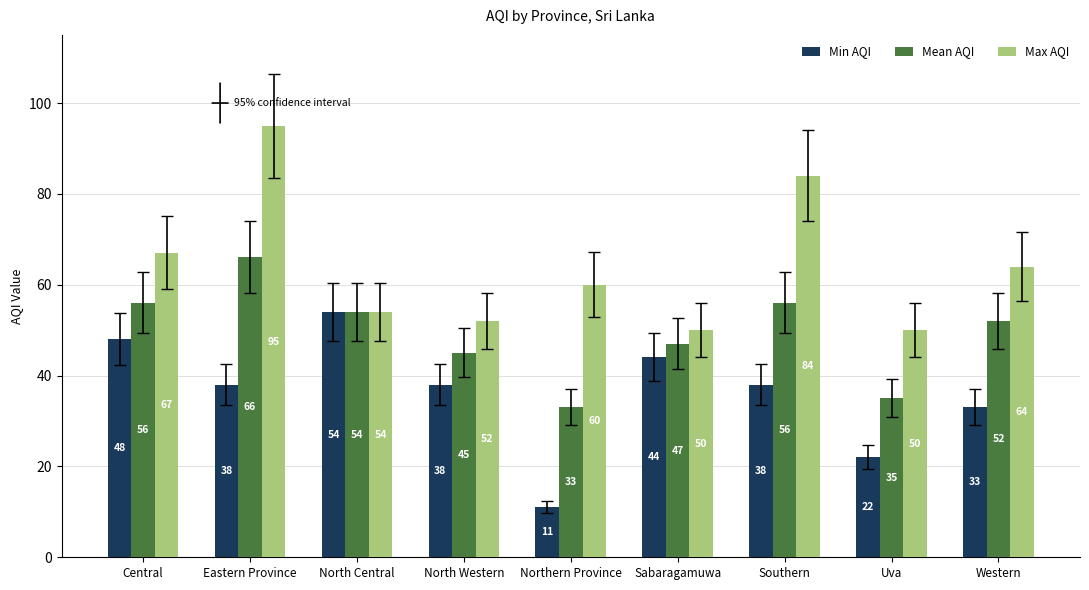

Which series has the largest range (max minus min)?

Max AQI